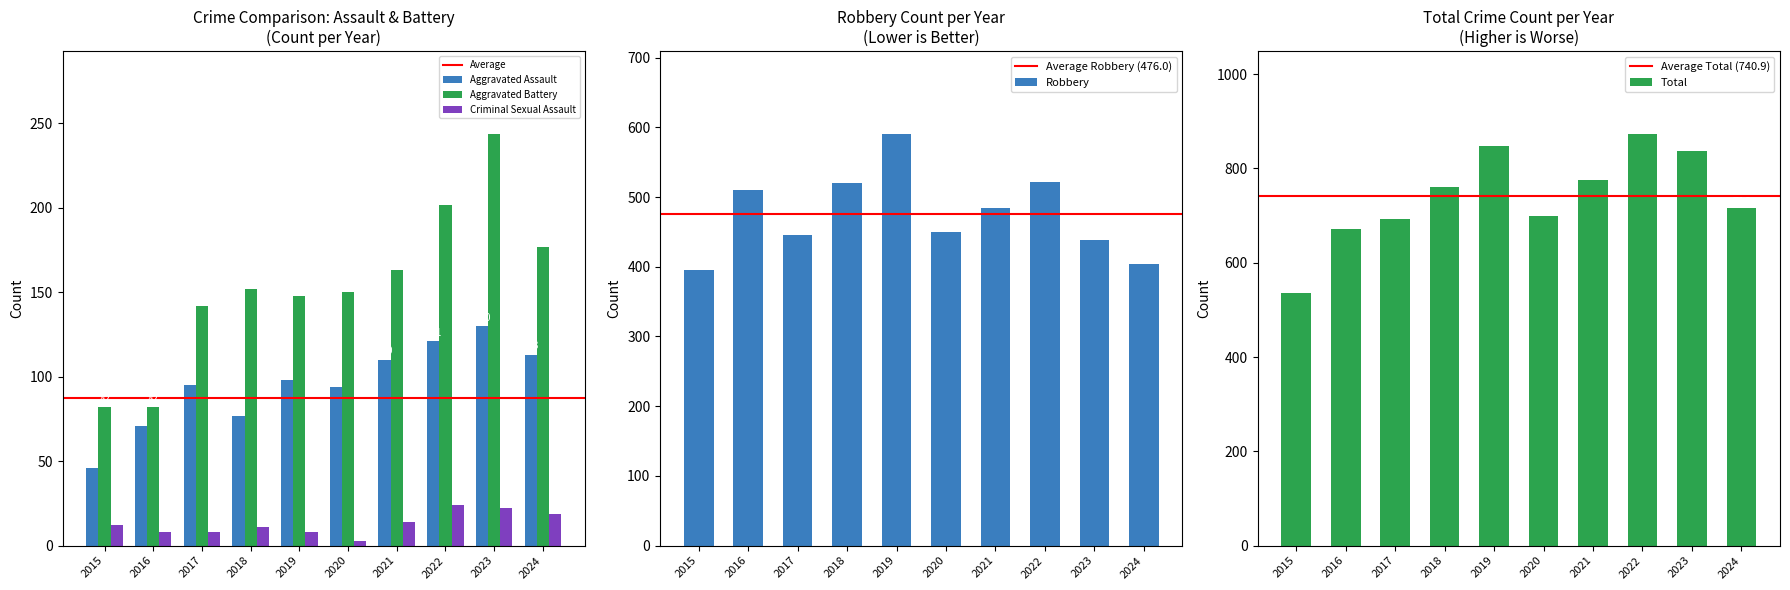

Rank the series at 2015 from lowest to highest value.

Criminal Sexual Assault, Aggravated Assault, Aggravated Battery, Robbery, Total